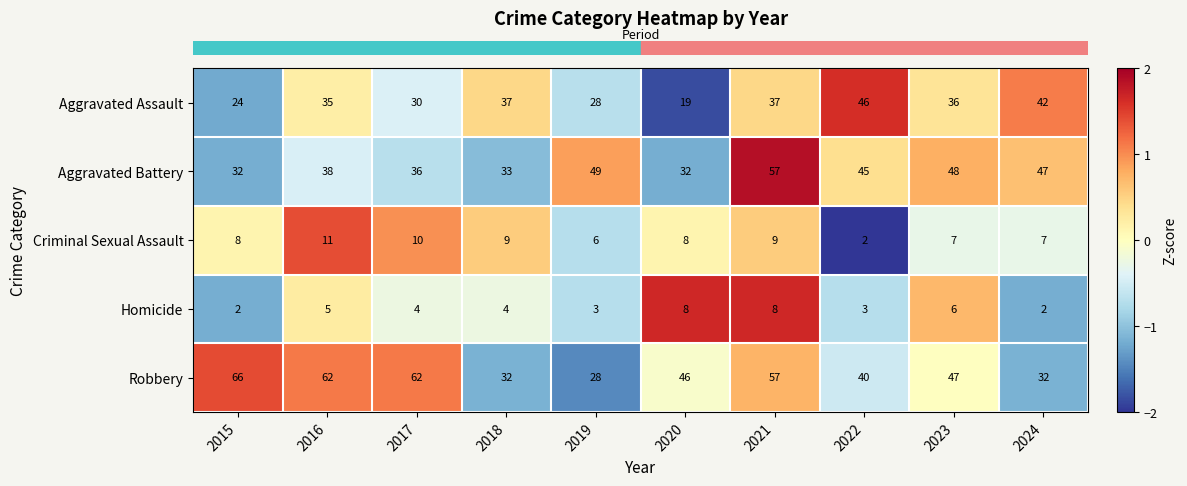

What is the average value of the Robbery series?

47